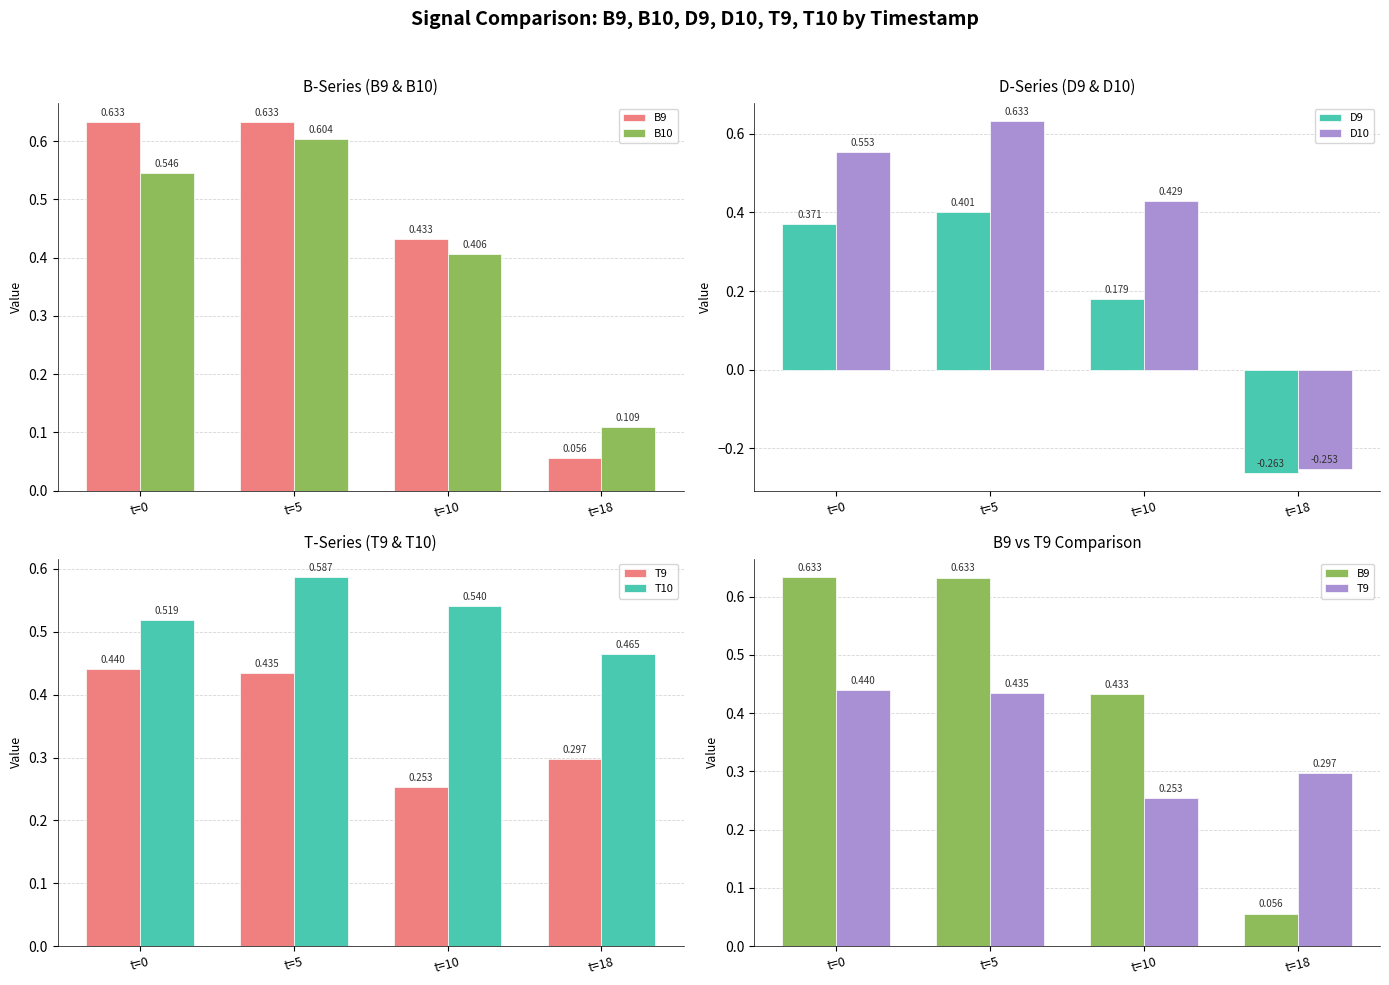

At t=0, list the series in order from smallest to largest.

D9, T9, T10, B10, D10, B9